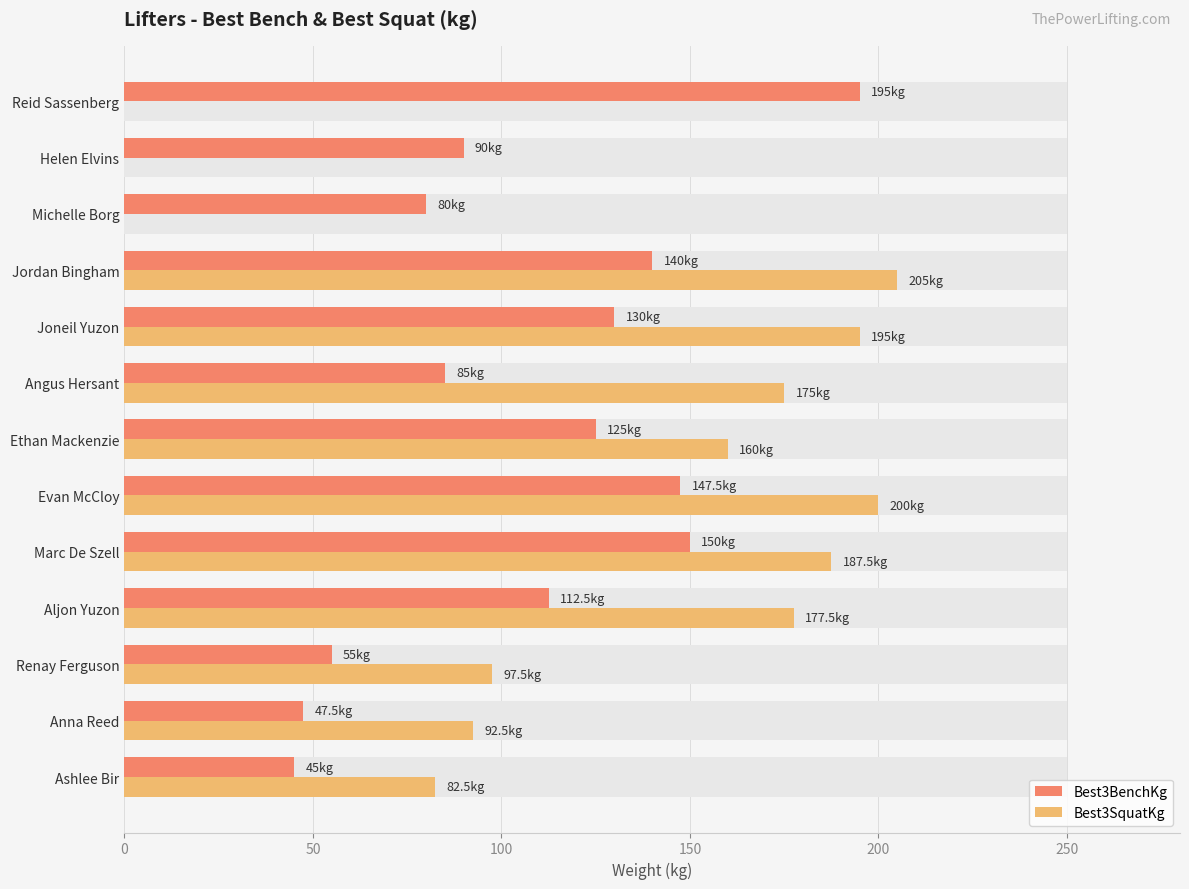

What position from the right is Marc De Szell?

9